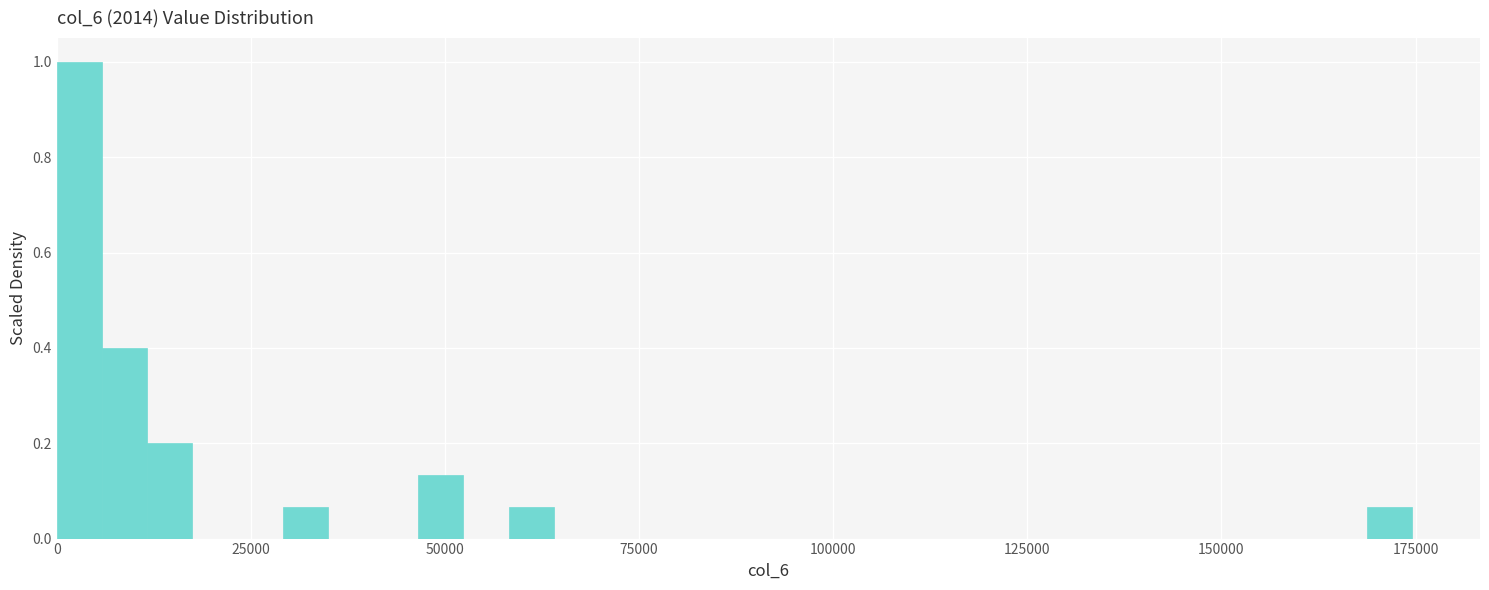

Read against the x-axis, roughly where is the centre of the tallest bar?

5000